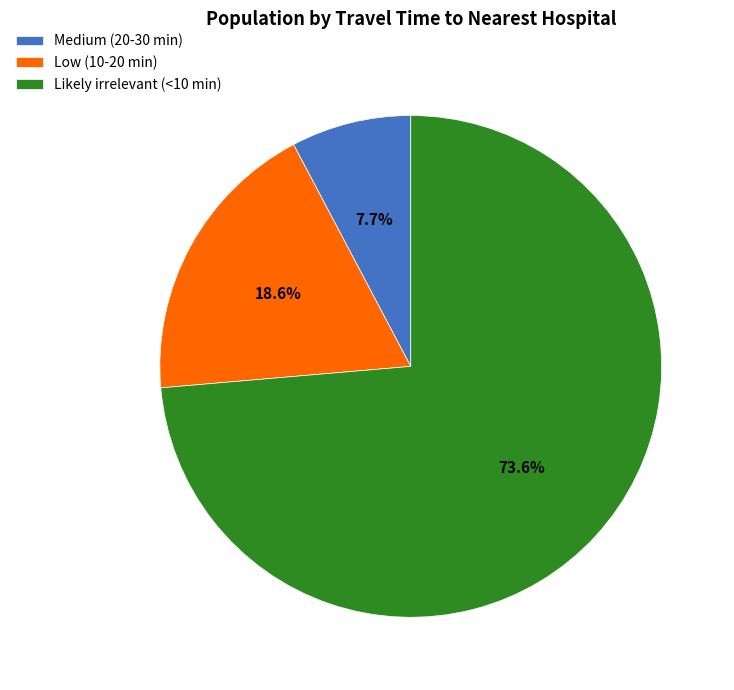

Which slice represents more than half of the pie?

Likely irrelevant (<10 min)